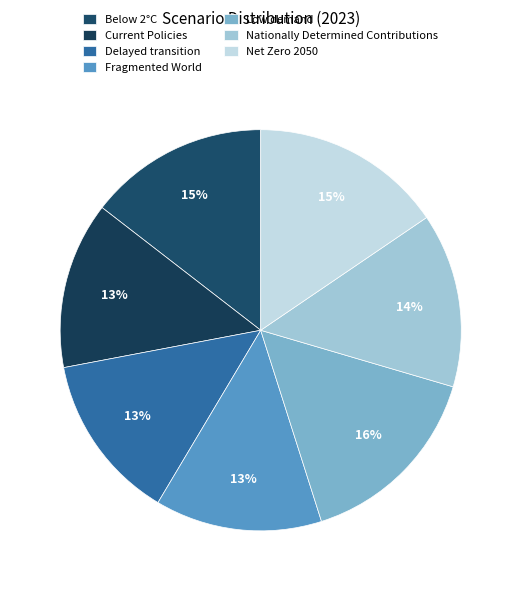

Is there any slice that represents more than half of the pie?

No